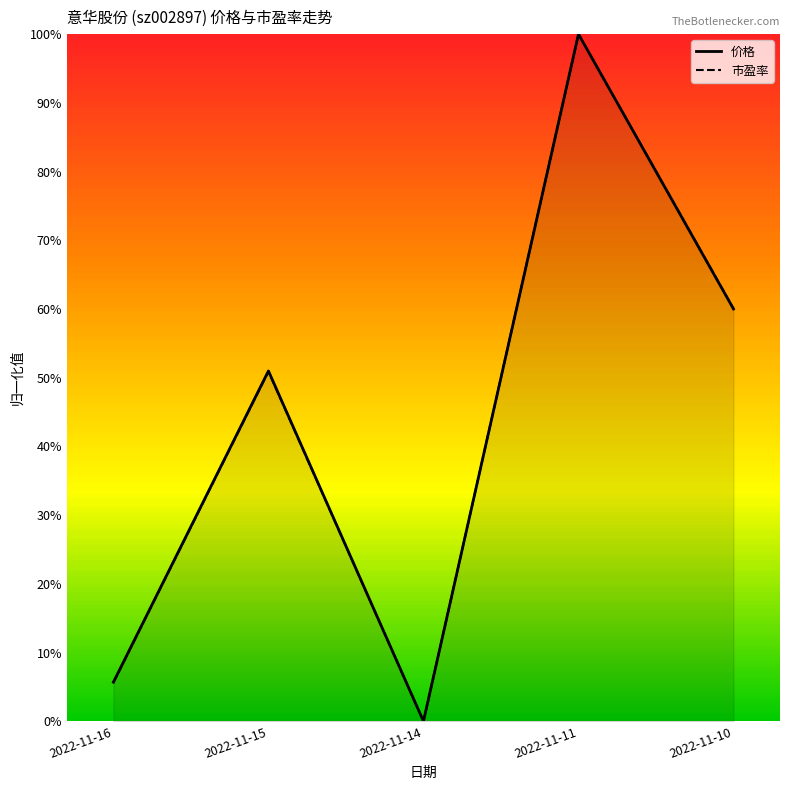

What is the total value across all series at 2022-11-16?

0.1